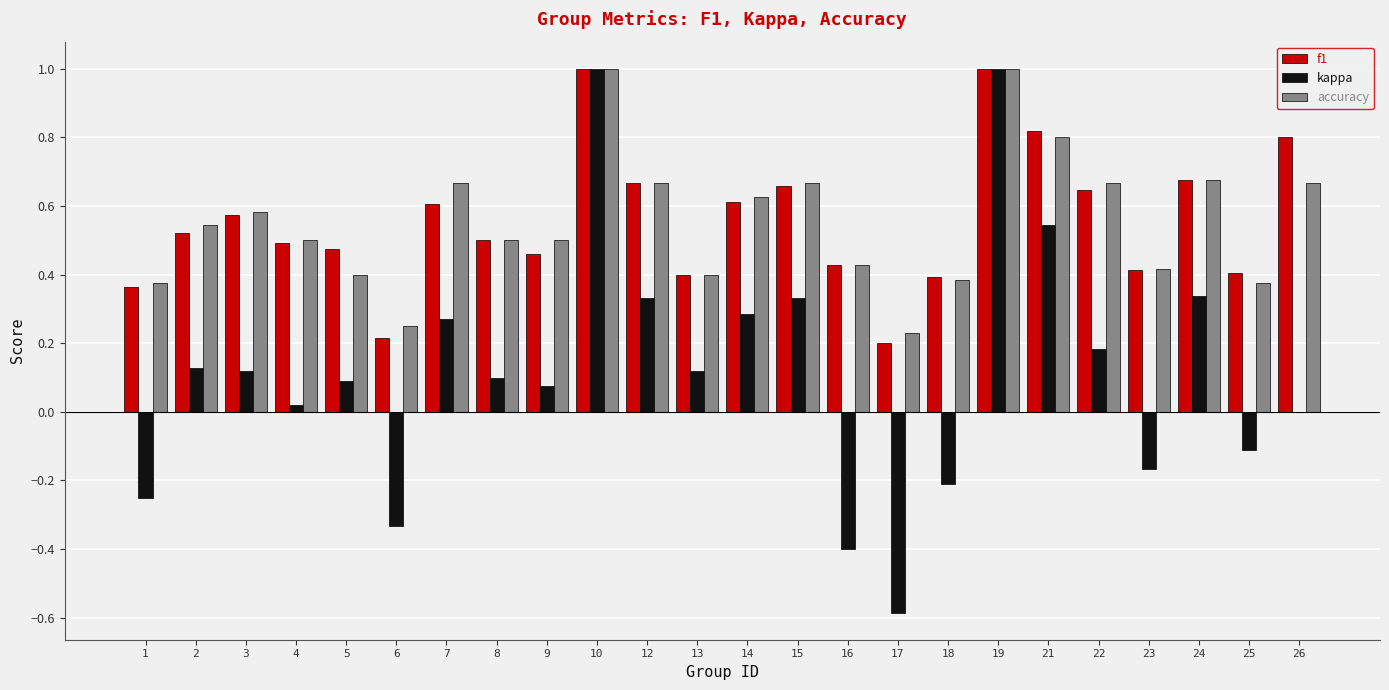

Is it true that accuracy equals 0.2 at 18?

False